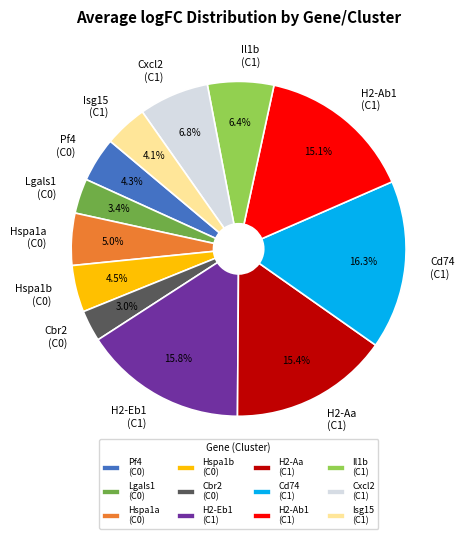

Which category has the biggest portion of the pie?

Cd74 (C1)